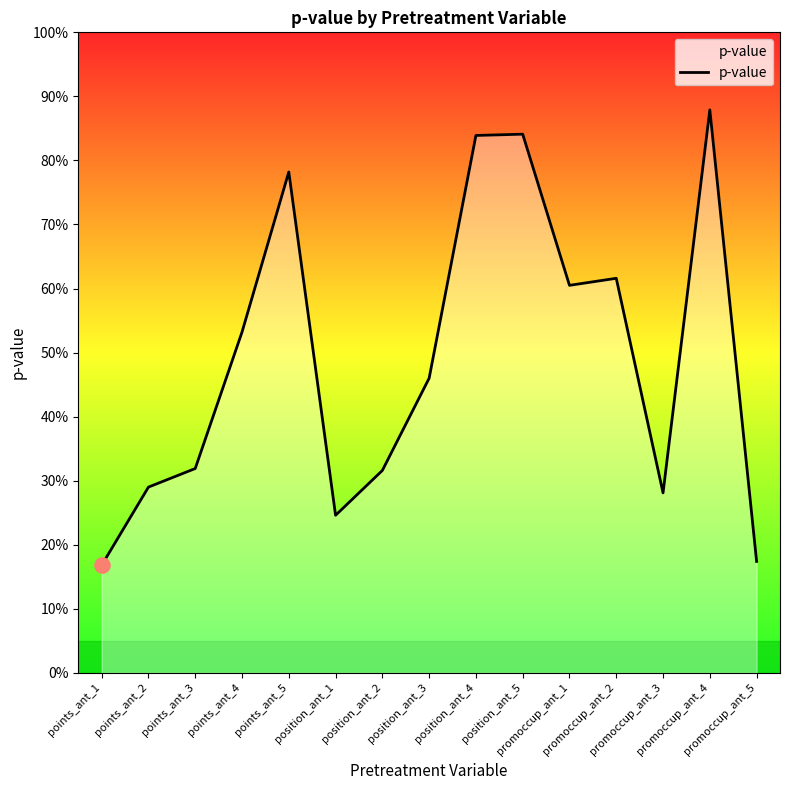

What is the change in value from points_ant_5 to promoccup_ant_4?

+0.1